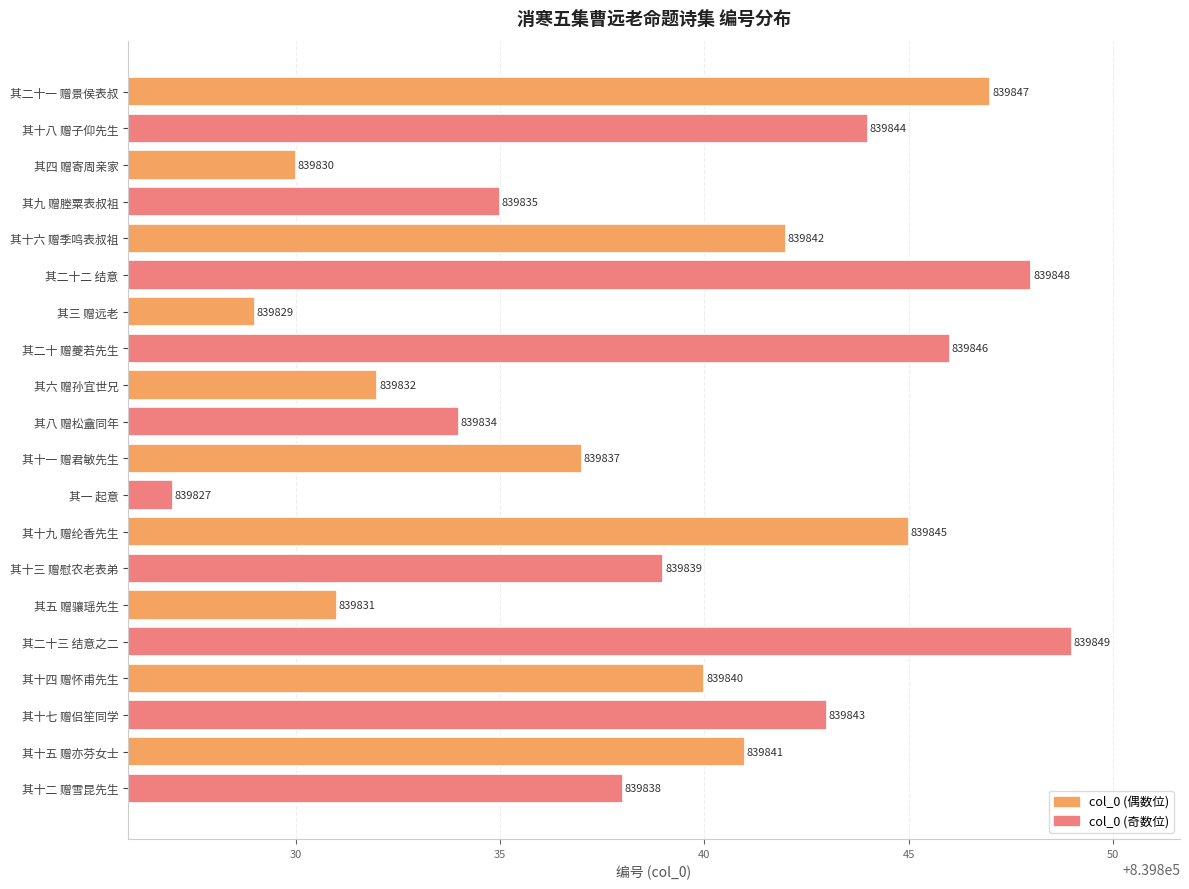

The chart shows a value of 1160977 at 其二十三 结意之二. True or false?

False